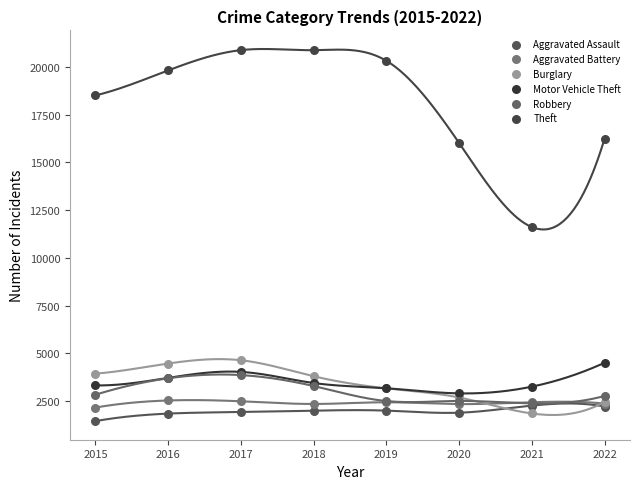

What are all the series names shown in the legend?

Aggravated Assault, Aggravated Battery, Burglary, Motor Vehicle Theft, Robbery, Theft